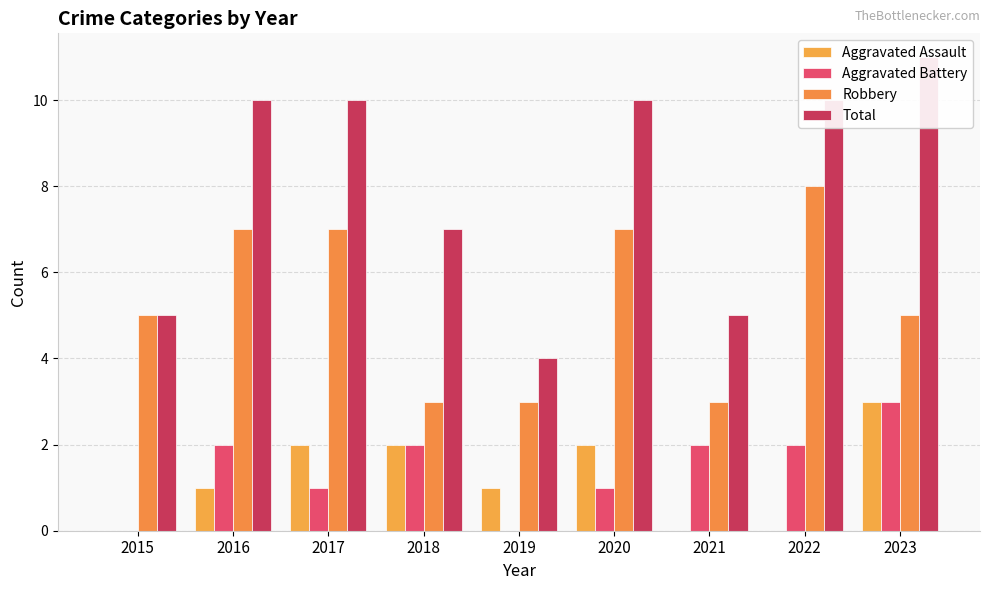

Count the Total values in the range 5 to 10.

7